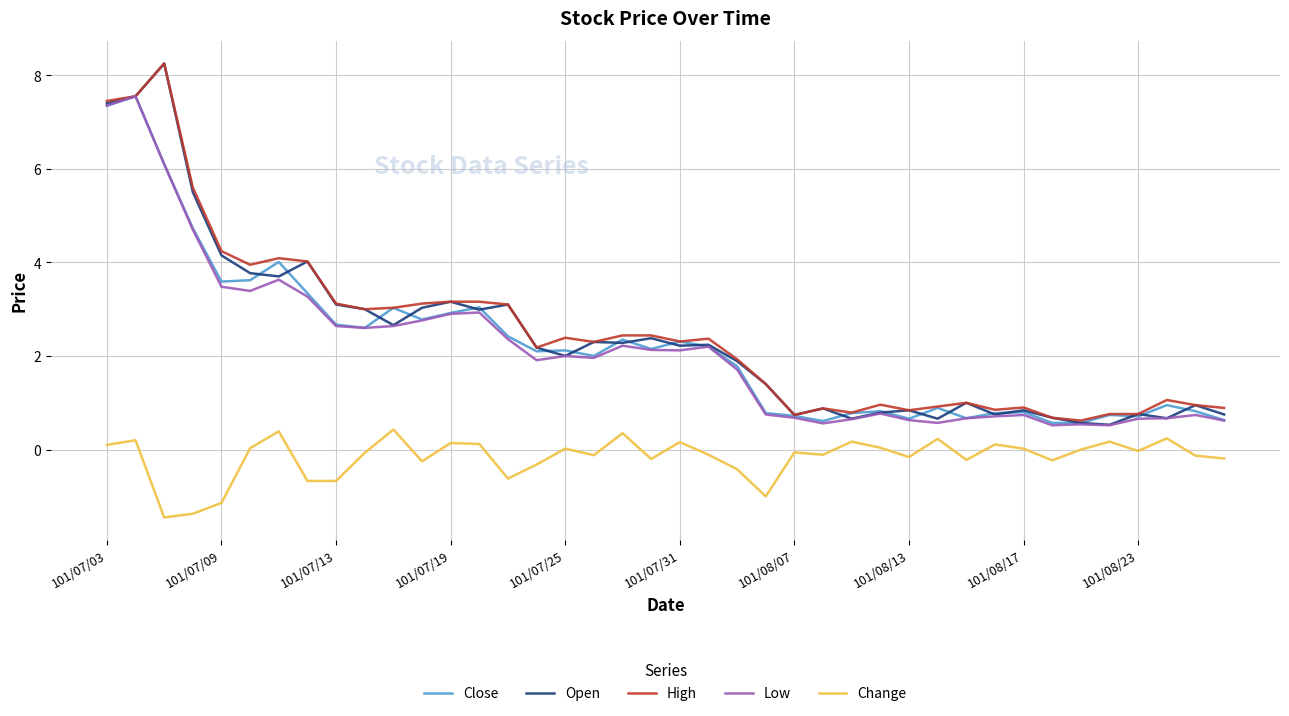

What is the difference between the maximum and second lowest values in the Close series?

7.0